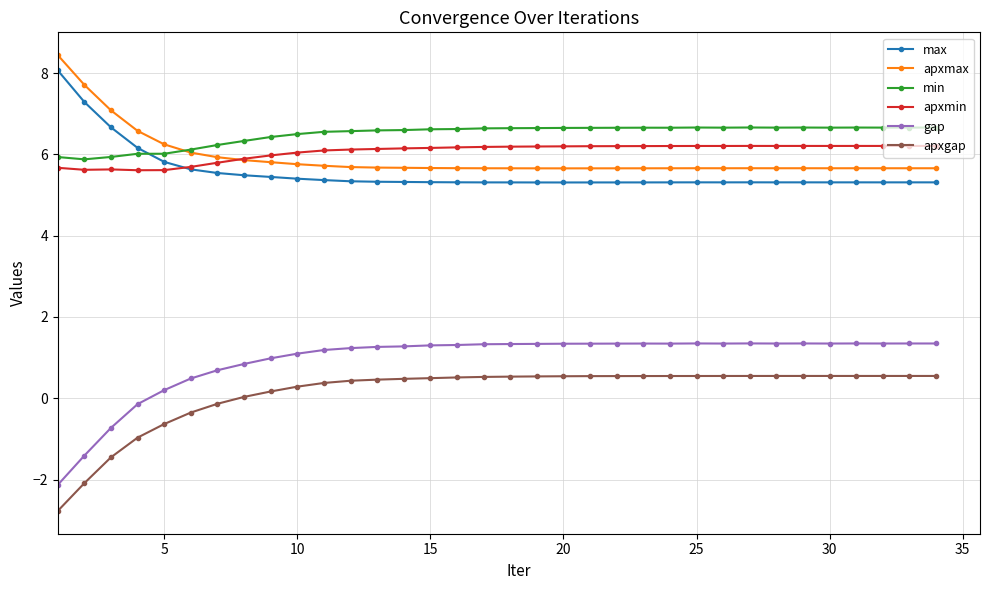

True or false: apxgap and apxmax cross at least once.

False